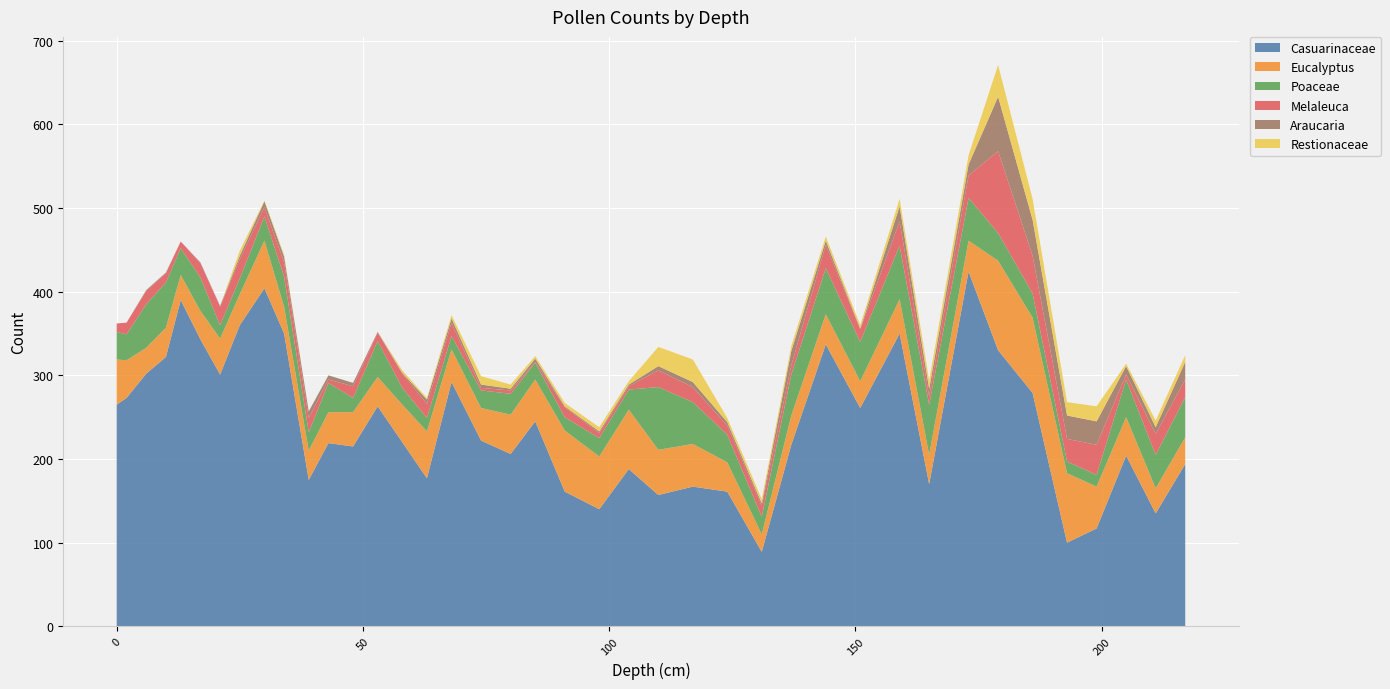

Reading right to left, what are all the values shown in this chart?

Casuarinaceae: 217=194	211=135	205=204	199=117	193=100	186=279	179=330	173=424	165=170	159=350	151=261	144=337	137=217	131=89	124=161	117=167	110=157	104=188	98=140	91=161	85=245	80=206	74=222	68=292	63=177	58=220	53=263	48=215	43=219	39=175	34=350	30=404	25=360	21=301	17=343	13=390	10=322	6=302	2=273	0=265
Eucalyptus: 217=32	211=30	205=46	199=50	193=83	186=90	179=107	173=37	165=35	159=41	151=32	144=36	137=35	131=21	124=35	117=51	110=54	104=71	98=63	91=73	85=50	80=47	74=39	68=39	63=56	58=45	53=35	48=41	43=37	39=35	34=32	30=57	25=37	21=43	17=34	13=30	10=35	6=31	2=45	0=54
Poaceae: 217=48	211=40	205=45	199=14	193=14	186=29	179=33	173=51	165=60	159=64	151=47	144=55	137=49	131=21	124=33	117=50	110=75	104=24	98=22	91=16	85=20	80=25	74=21	68=16	63=16	58=20	53=43	48=17	43=35	39=22	34=36	30=29	25=19	21=16	17=40	13=32	10=54	6=52	2=31	0=33
Melaleuca: 217=21	211=25	205=6	199=36	193=27	186=45	179=98	173=27	165=10	159=29	151=15	144=28	137=11	131=13	124=11	117=18	110=20	104=4	98=6	91=12	85=1	80=4	74=3	68=16	63=17	58=17	53=10	48=14	43=4	39=17	34=17	30=11	25=23	21=22	17=17	13=8	10=11	6=16	2=14	0=10
Araucaria: 217=21	211=8	205=10	199=28	193=28	186=43	179=65	173=13	165=9	159=18	151=1	144=5	137=17	131=3	124=4	117=6	110=5	104=2	98=2	91=1	85=4	80=2	74=4	68=5	63=5	58=1	53=1	48=4	43=5	39=8	34=7	30=7	25=4	21=1	17=1	13=0	10=1	6=1	2=0	0=0
Restionaceae: 217=8	211=8	205=3	199=18	193=16	186=25	179=38	173=11	165=10	159=9	151=4	144=5	137=6	131=5	124=5	117=27	110=23	104=4	98=5	91=4	85=3	80=5	74=10	68=4	63=2	58=3	53=0	48=0	43=0	39=0	34=2	30=1	25=6	21=0	17=0	13=0	10=0	6=0	2=0	0=0